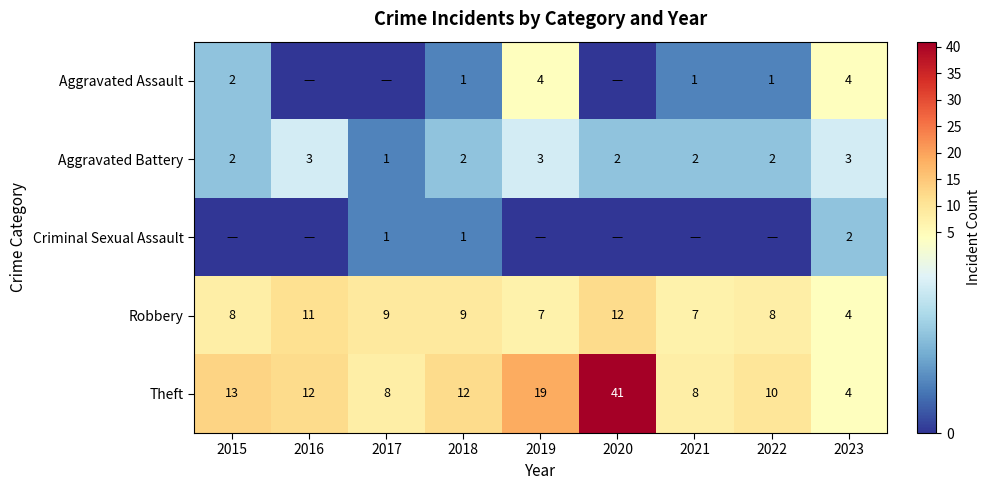

Which category has the lowest value in the Theft series?

2023